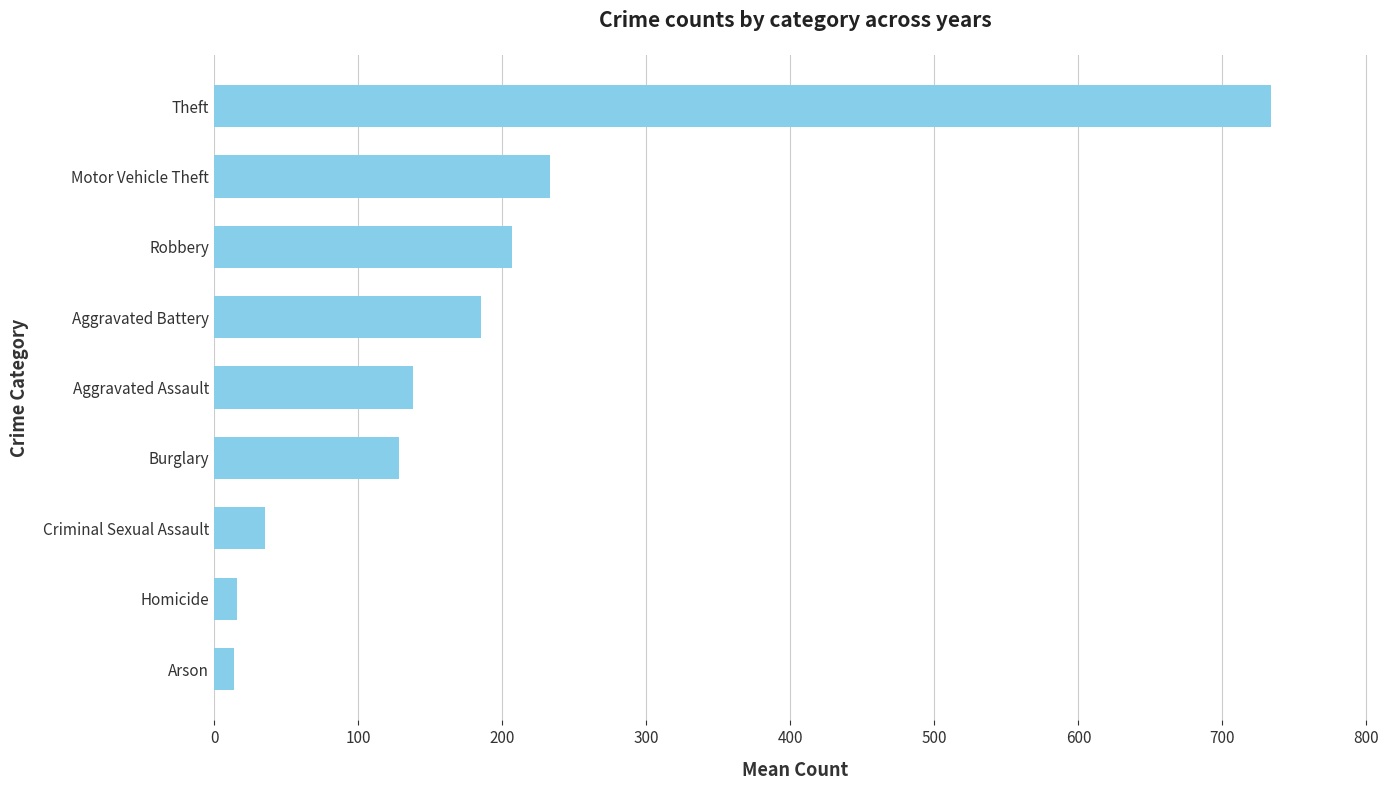

Which has a higher value, Aggravated Assault or Motor Vehicle Theft?

Motor Vehicle Theft